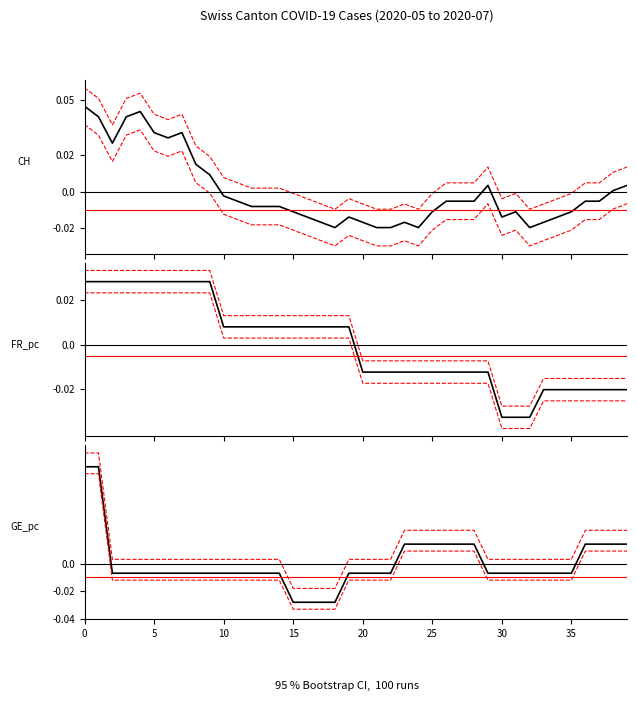

At how many categories does at least one series exceed 0?

30